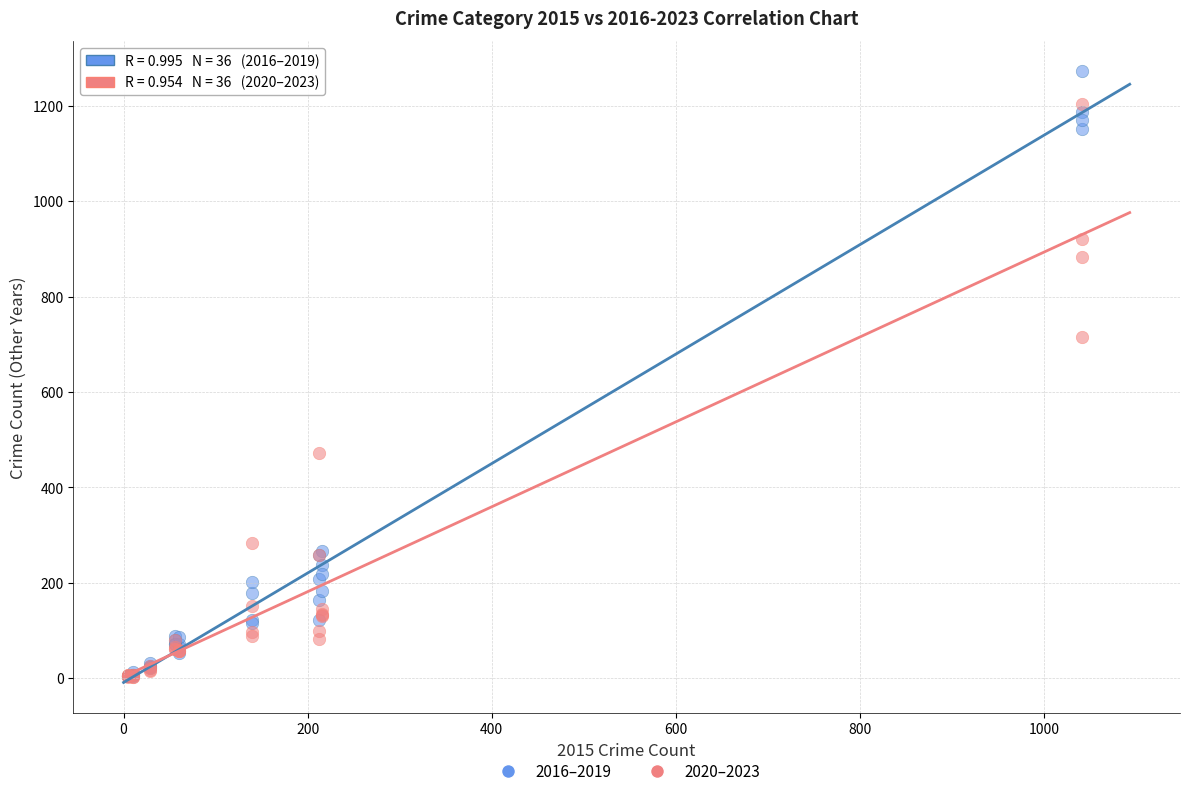

Which series contains the highest Y value?

2016–2019